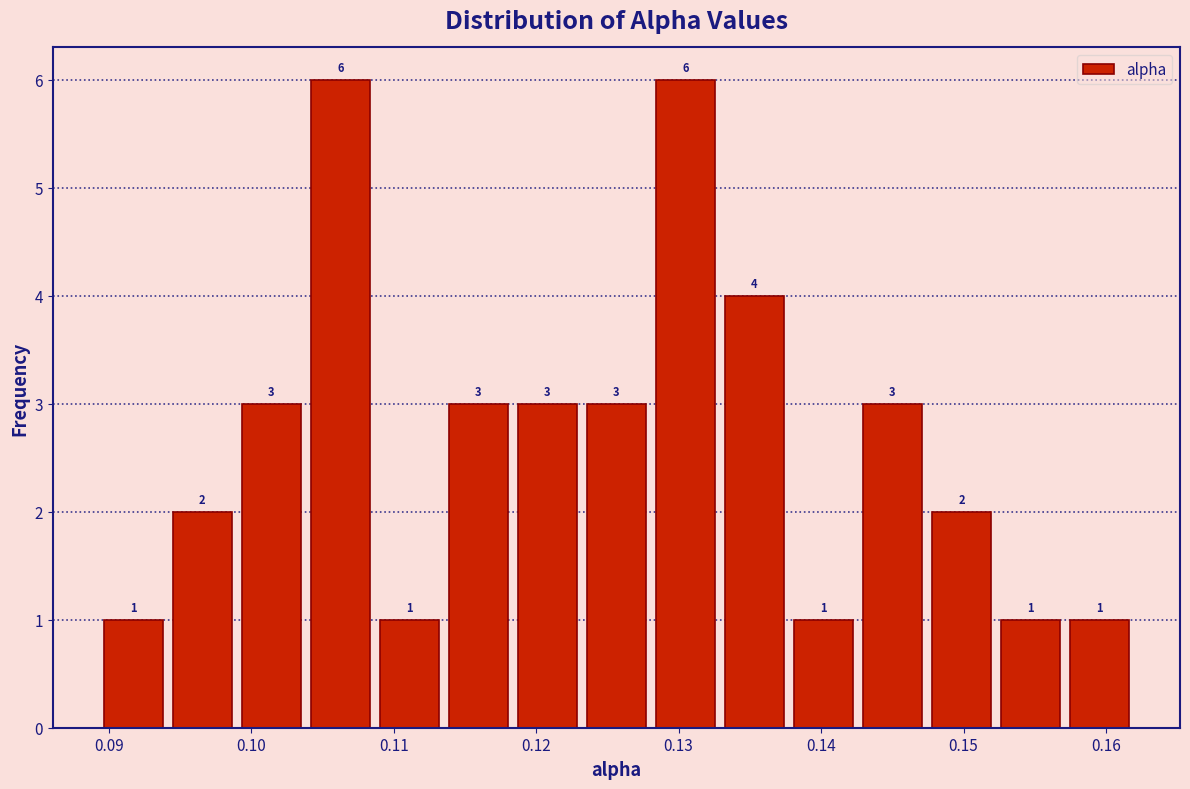

What is the height of the bar covering 0.138 to 0.143 on the x-axis? The bar edges are not printed on the chart, so give them approximately, as read against the axis.

1